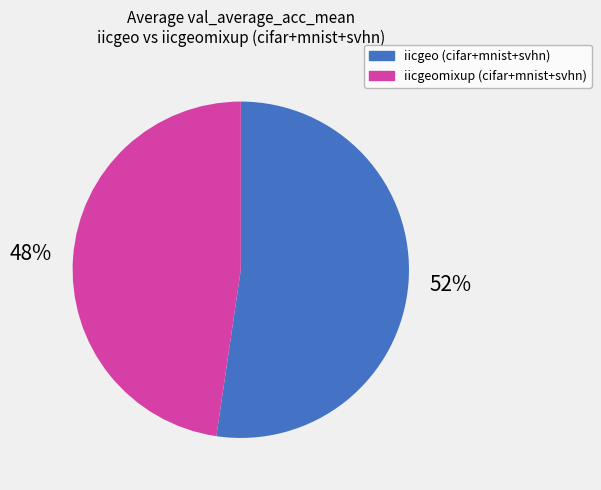

To the nearest percent, what is the average slice percentage?

50%